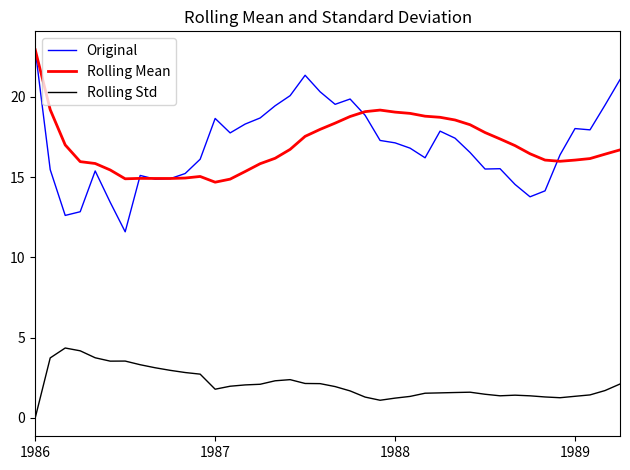

True or false: Rolling Mean and Rolling Std intersect in this chart.

False